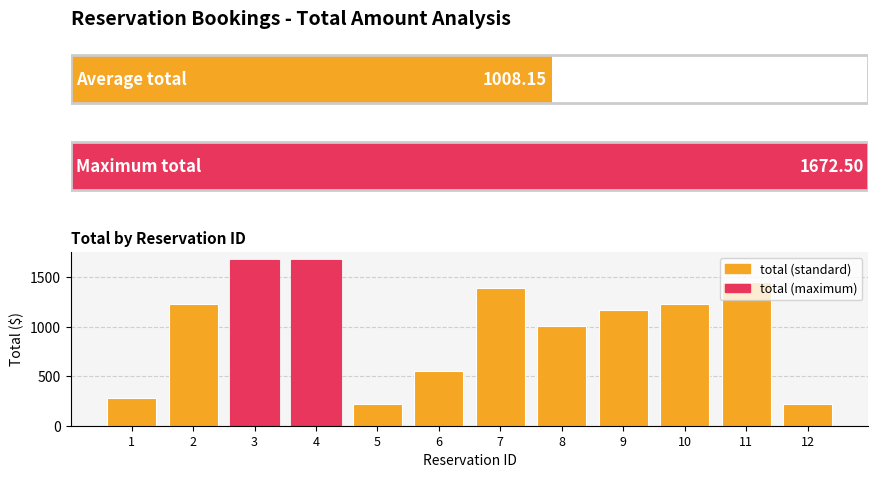

Does the chart contain stacked bars?

No